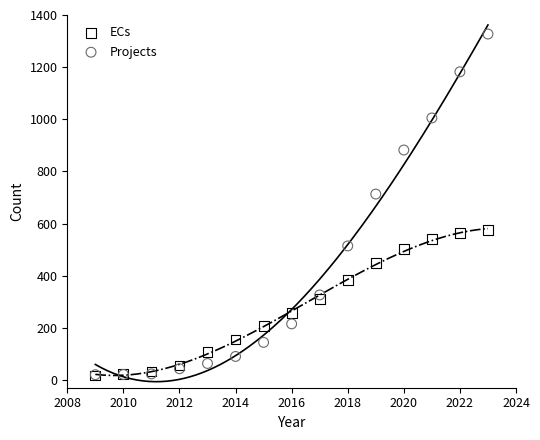

Which series has the largest Y range (max minus min)?

Projects